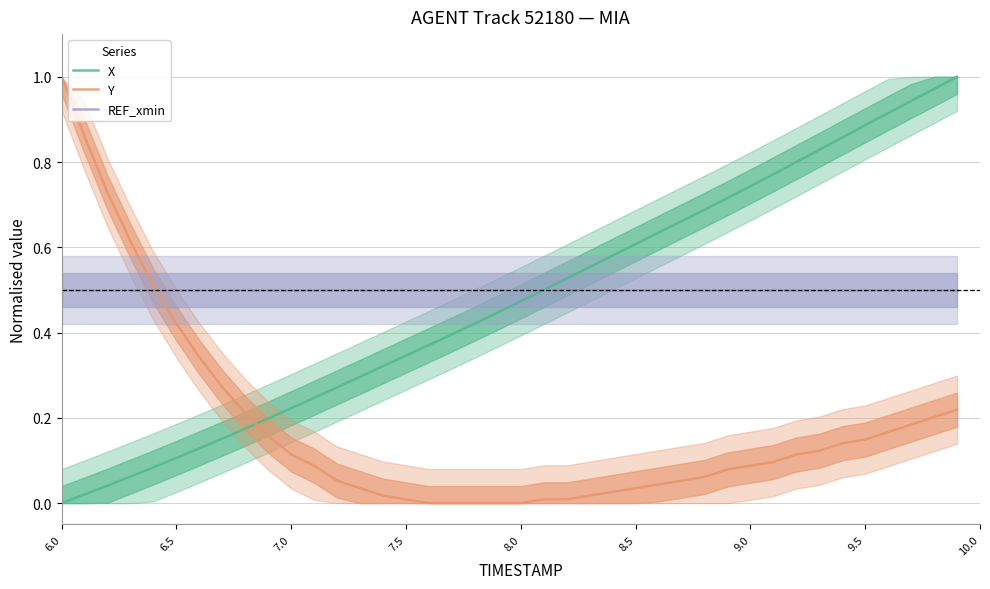

What are all the series names shown in the legend?

X, Y, REF_xmin